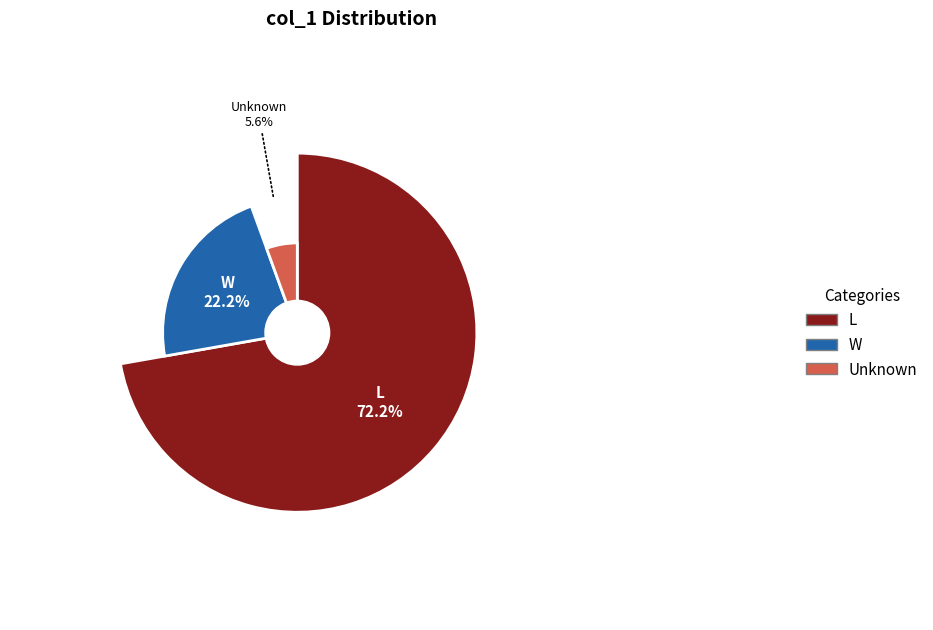

To the nearest percent, what is the difference between the largest and smallest slice percentages?

67%